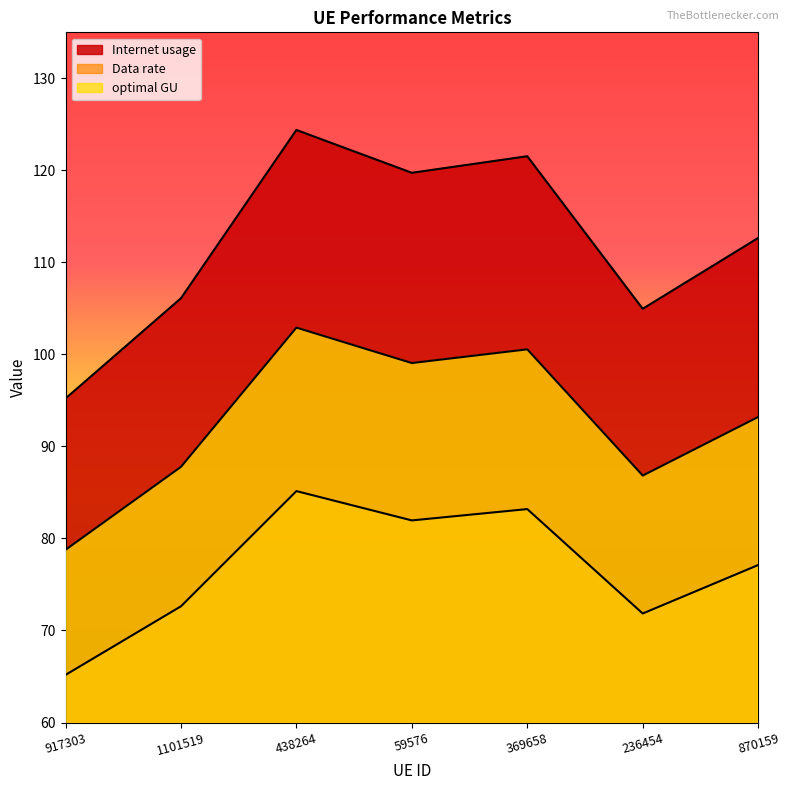

What is the spread (max minus min) of values at 1101519?

33.5